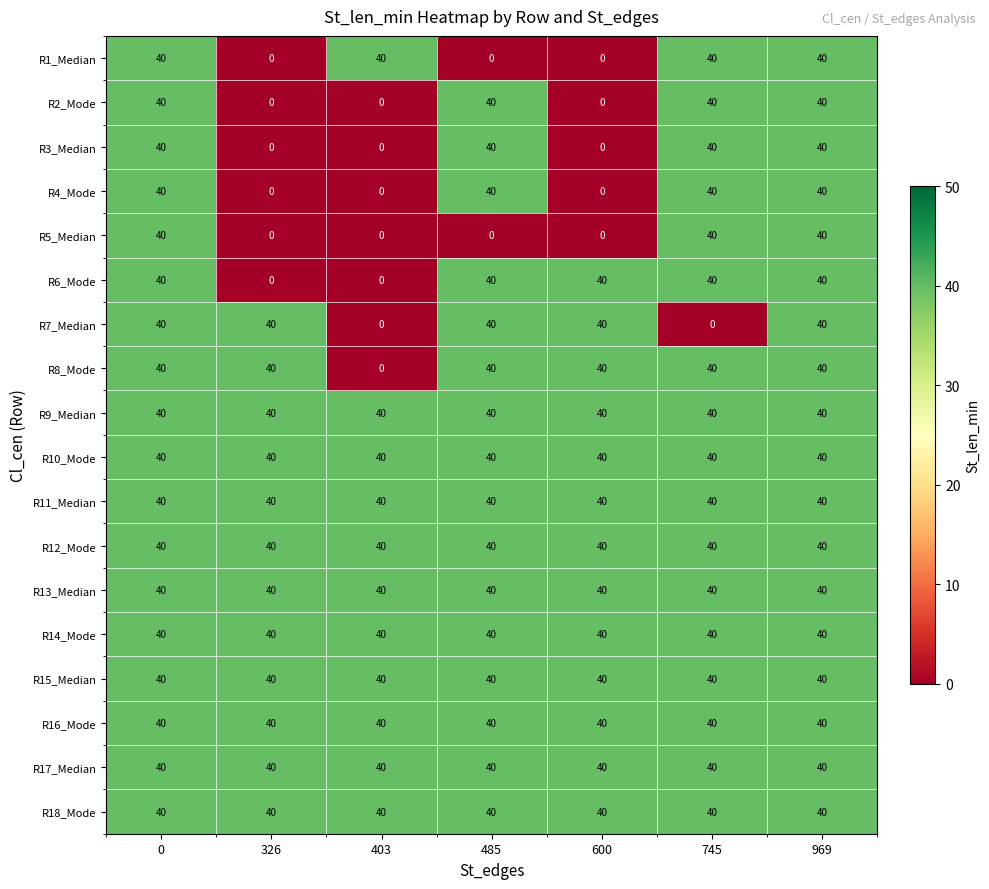

Between 0 and 745, which series saw the biggest shift?

R7_Median